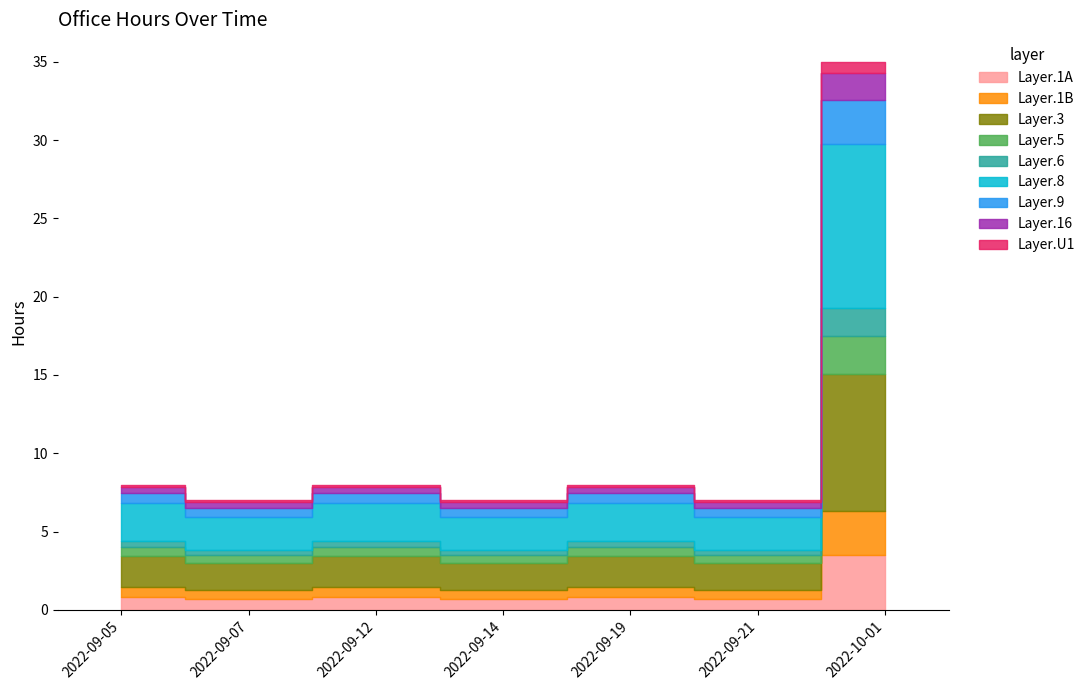

What is the minimum value shown in the chart?

7